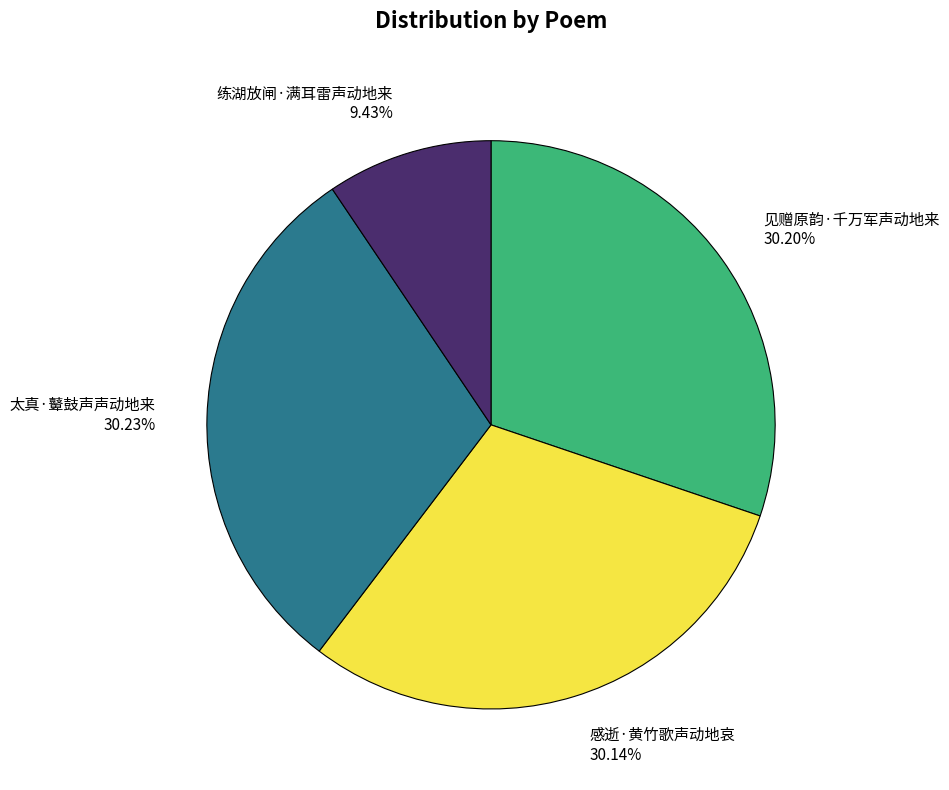

Which has a higher value, 练湖放闸·满耳雷声动地来 or 见赠原韵·千万军声动地来?

见赠原韵·千万军声动地来